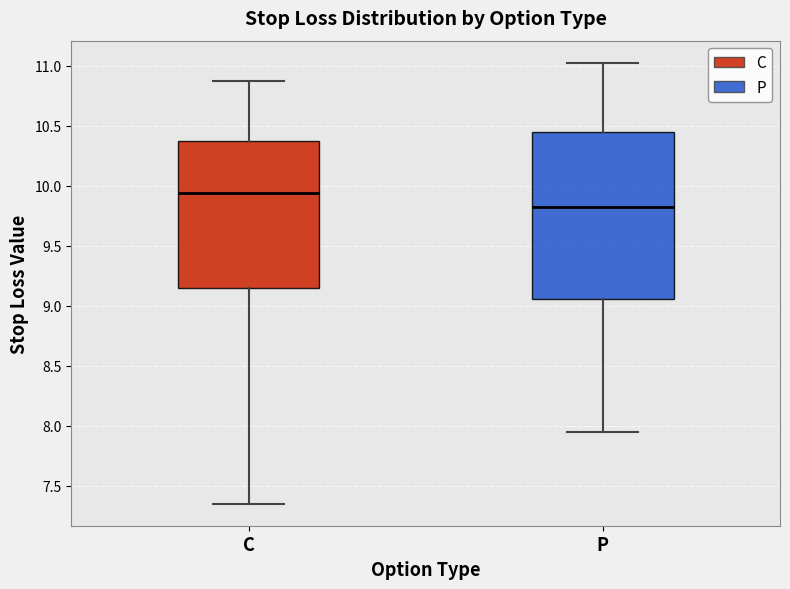

Where does the upper whisker of the box for C end on the y-axis? The values are not printed on the chart, so give them approximately, as read against the axis.

10.90